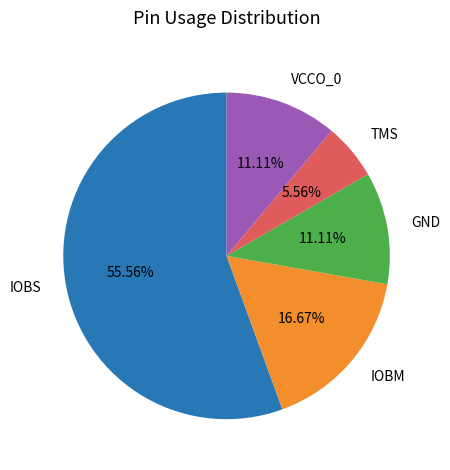

Does any single category account for the majority?

Yes